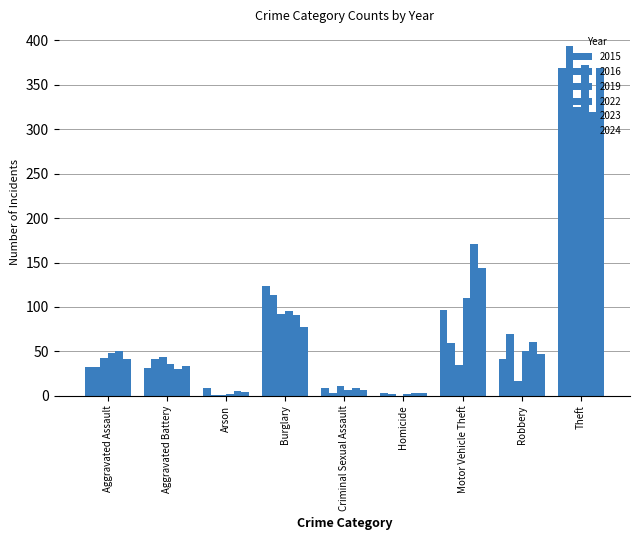

Is the value of 2015 at Burglary greater than the value of 2024 at Burglary?

Yes